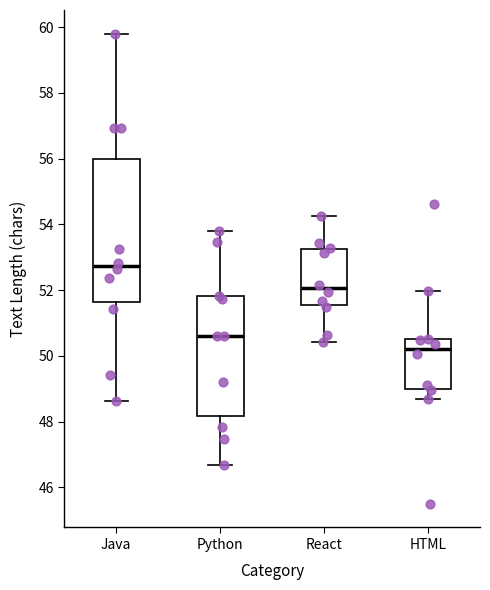

Which box's median line is the lowest?

HTML